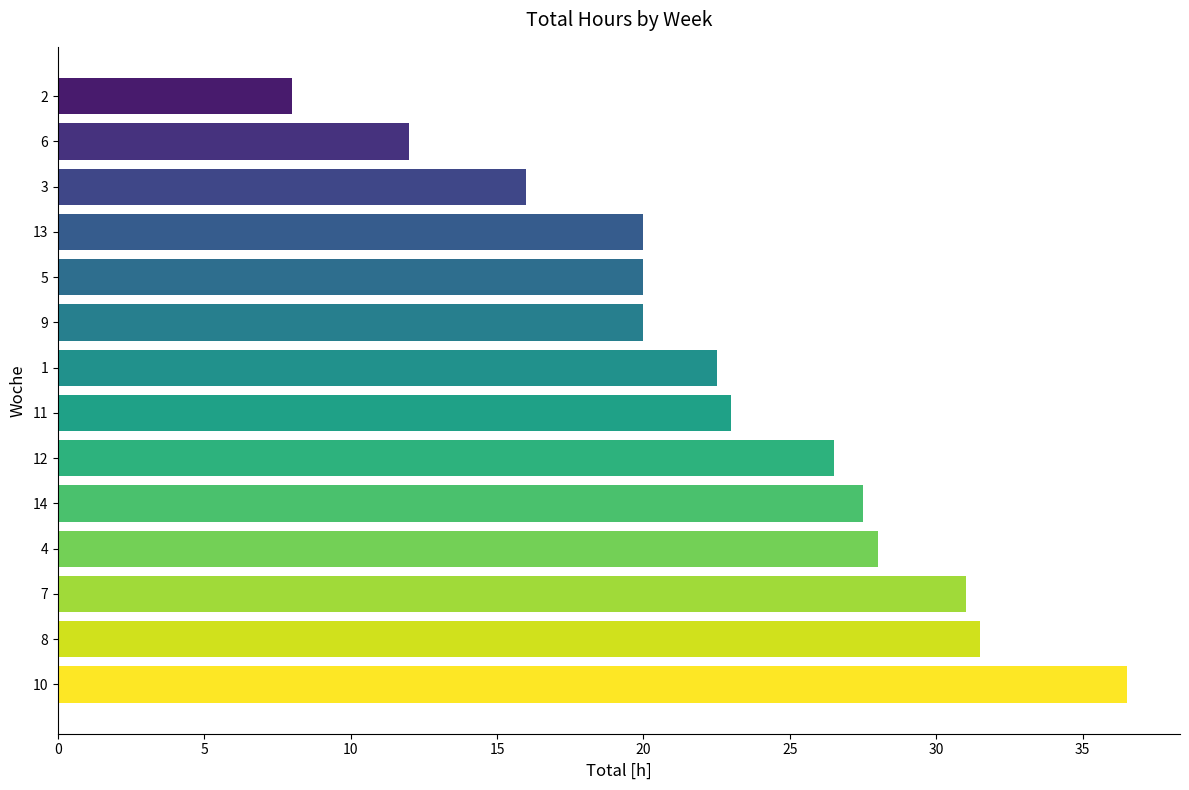

Reading top to bottom, list all the values displayed in this chart.

2=8.0	6=12.0	3=16.0	13=20.0	5=20.0	9=20.0	1=22.5	11=23.0	12=26.5	14=27.5	4=28.0	7=31.0	8=31.5	10=36.5